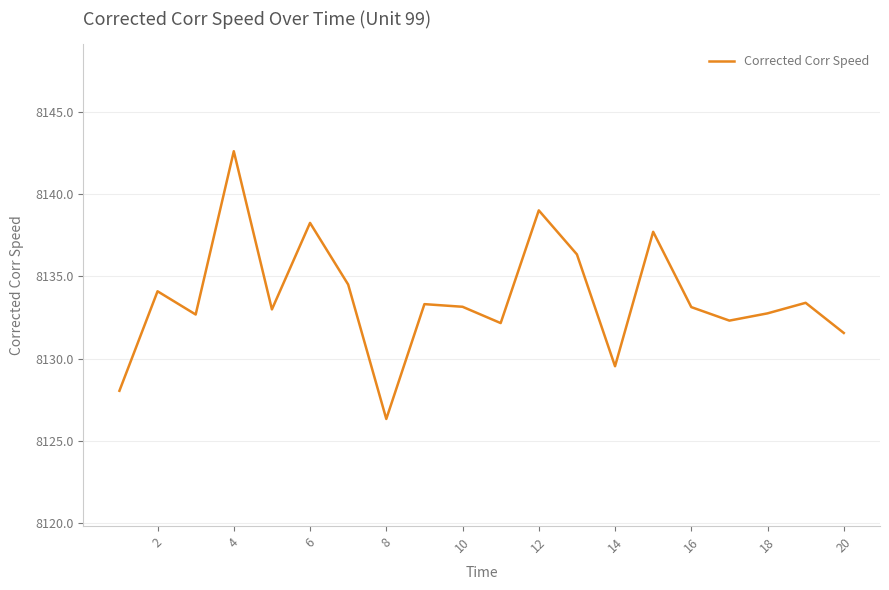

What is the difference between the second highest and minimum values?

12.7